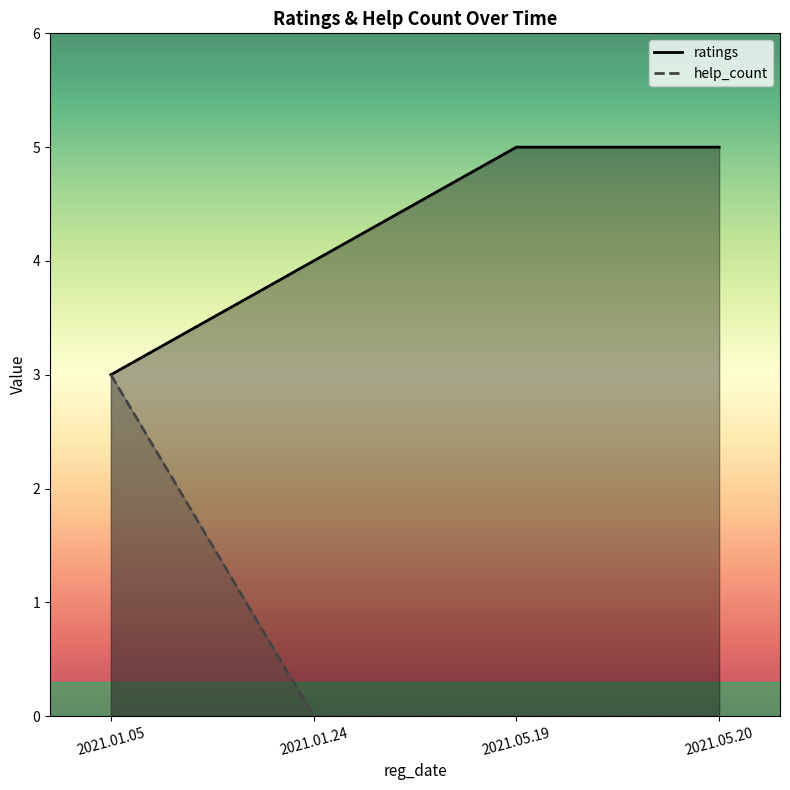

How many values in the ratings series are below 5?

2